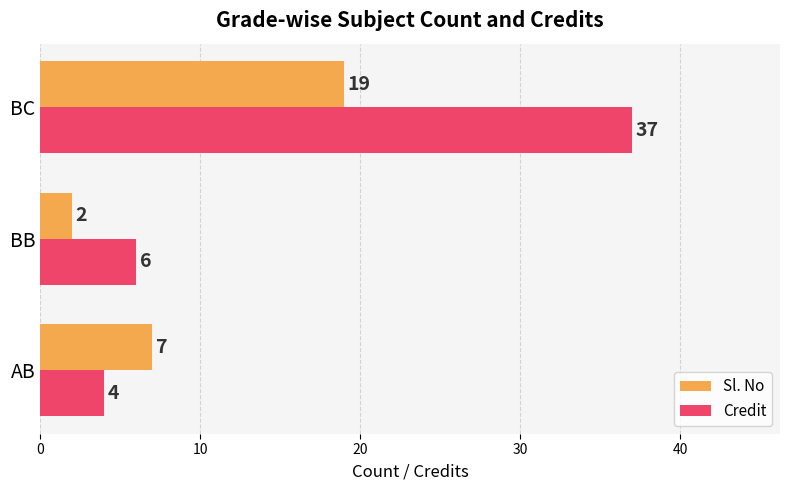

The value of Credit at AB is 7. True or false?

False